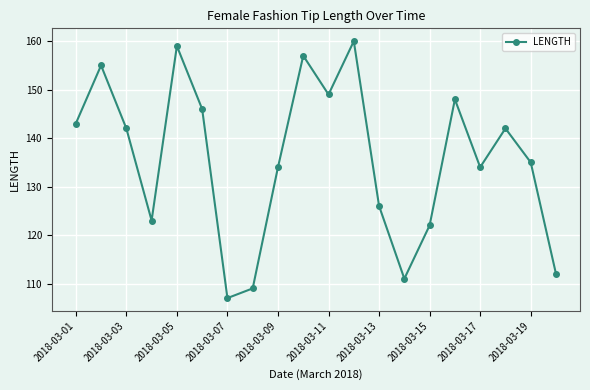

How many interior local peaks (higher than both neighbors) does the data have?

6